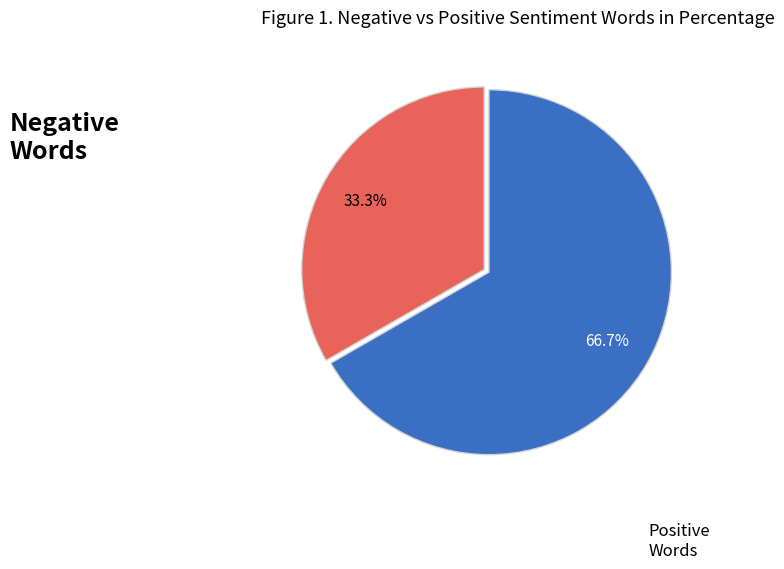

Rank the categories by value from highest to lowest.

Positive Words, Negative Words